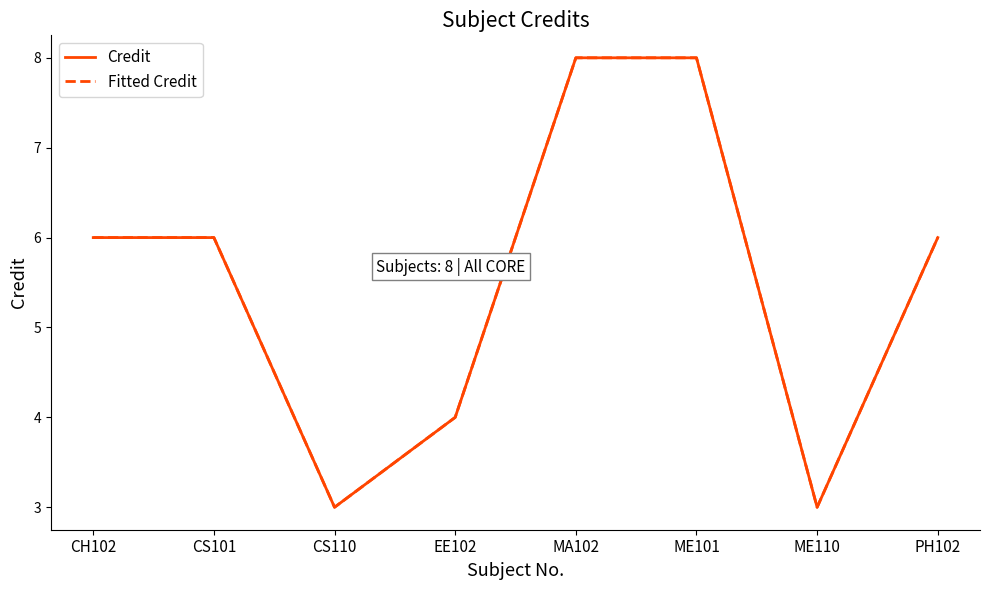

True or false: Fitted Credit has a value of 8 at ME101.

True